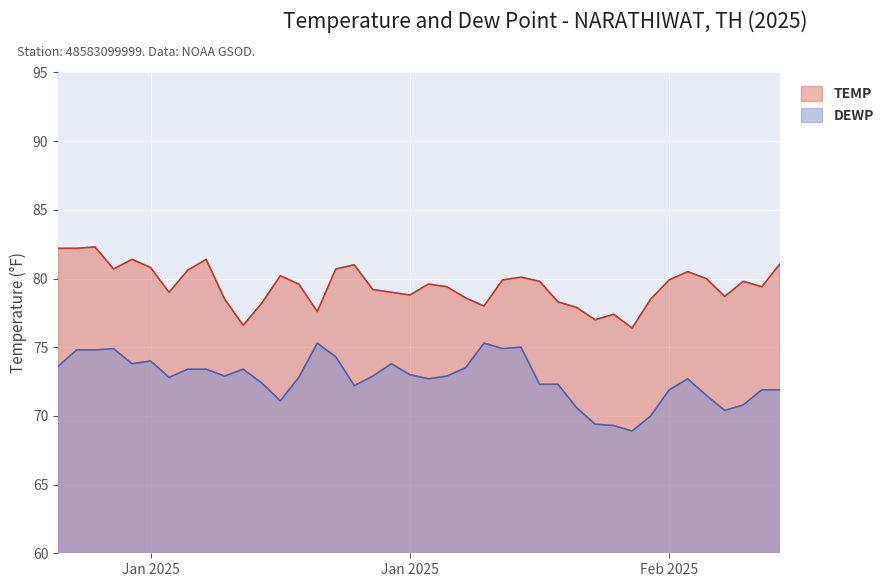

How many lines are shown in the chart?

2